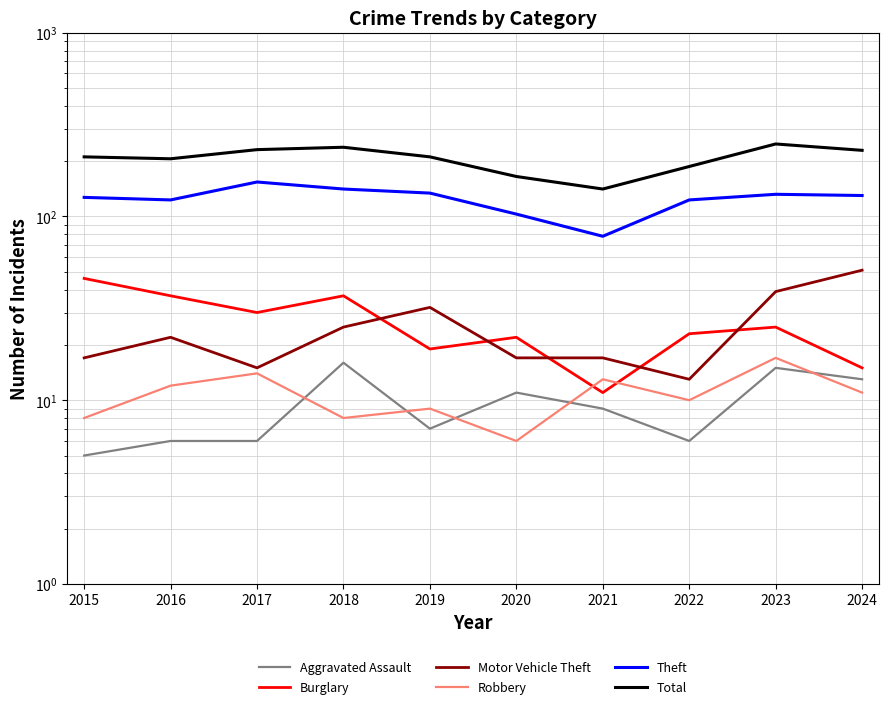

At which category does Burglary reach its first local valley?

2017